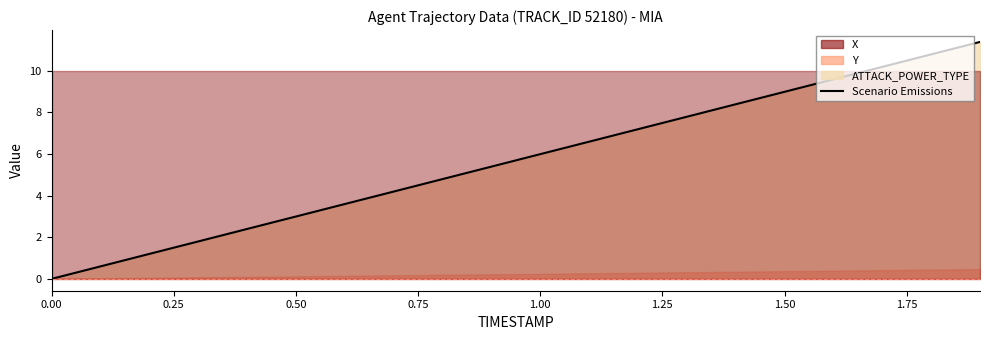

True or false: there are more than 0 points higher than both neighbors.

False